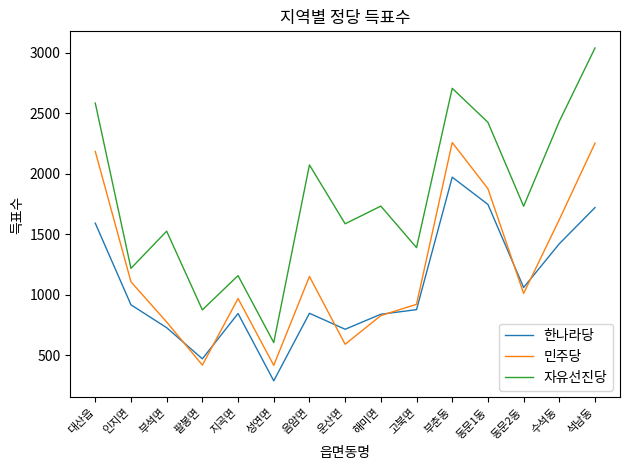

What is the greatest value displayed?

3038